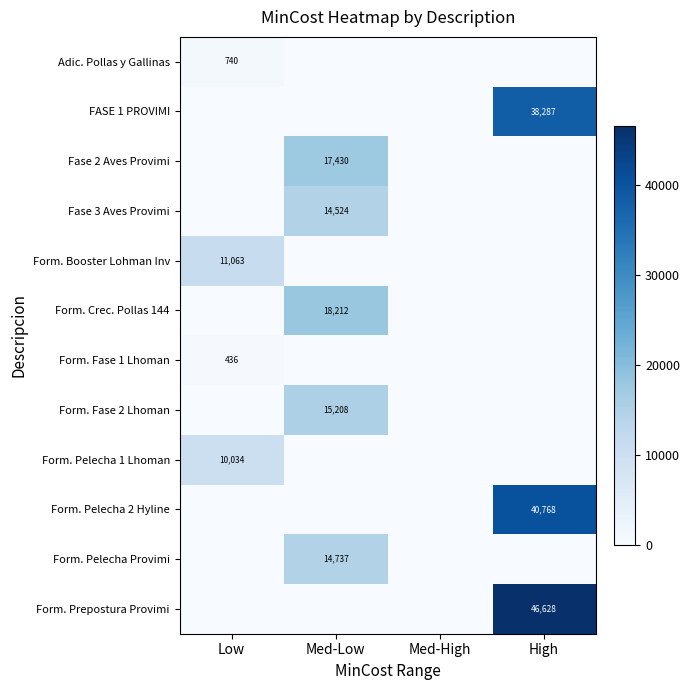

List the labels in order of Form. Pelecha 2 Hyline value, smallest first.

Low, Med-Low, Med-High, High